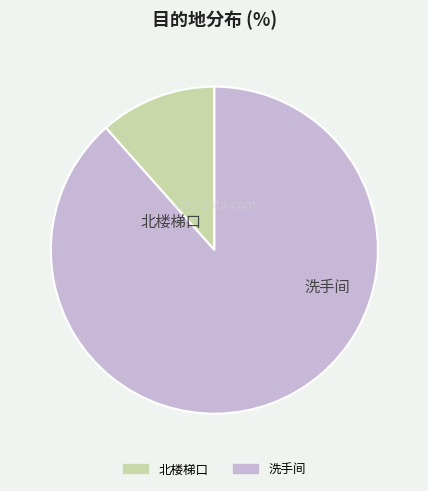

True or false: 洗手间 accounts for 88% of the total.

True